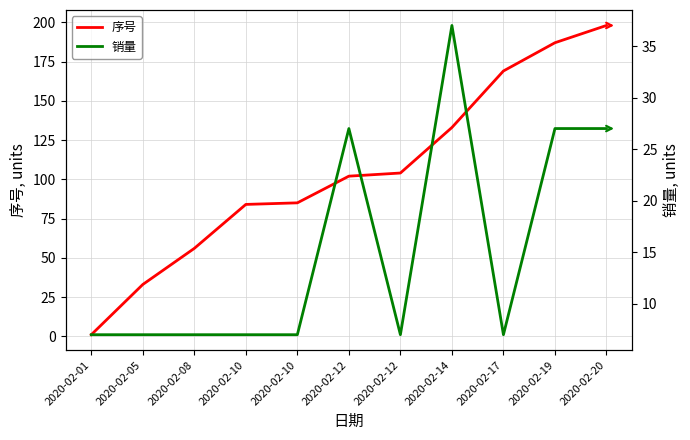

What is the difference between the highest and lowest values at 2020-02-01?

6